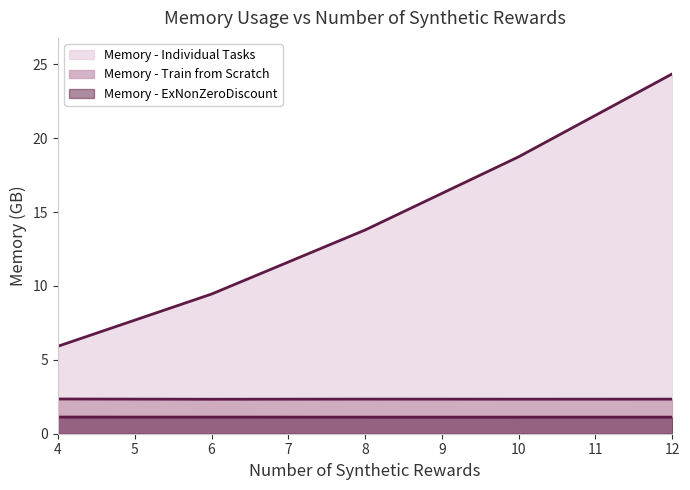

How many lines are shown in the chart?

3